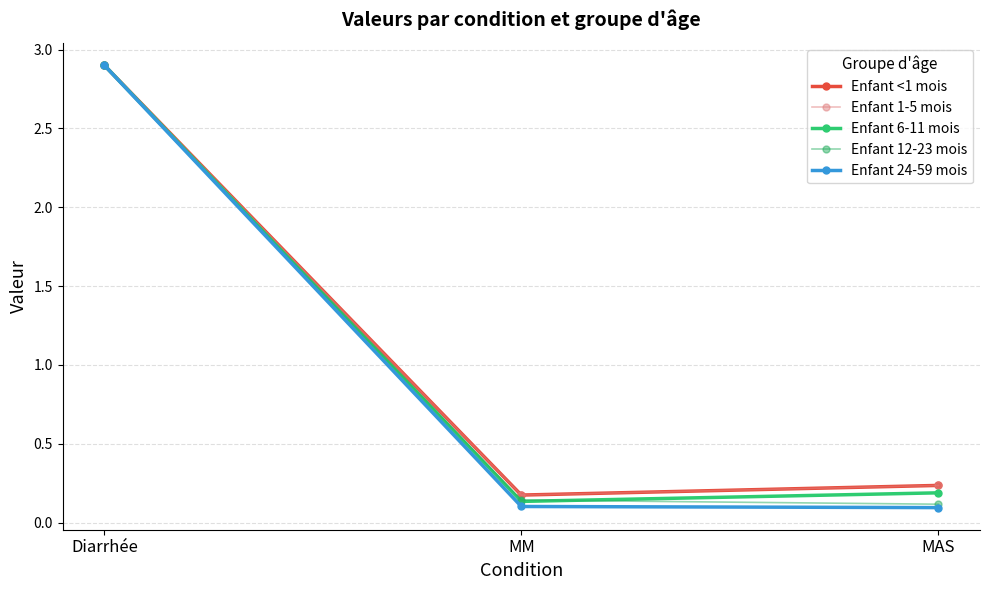

What is the spread (max minus min) of values at MAS?

0.1